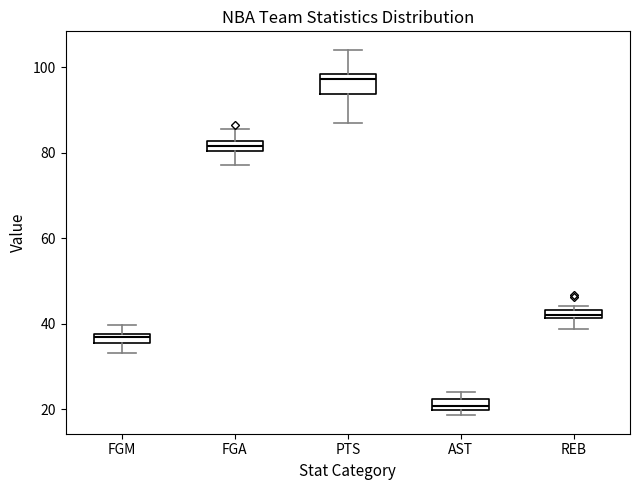

Where is the upper edge of the box for REB on the y-axis? The values are not printed on the chart, so give them approximately, as read against the axis.

44